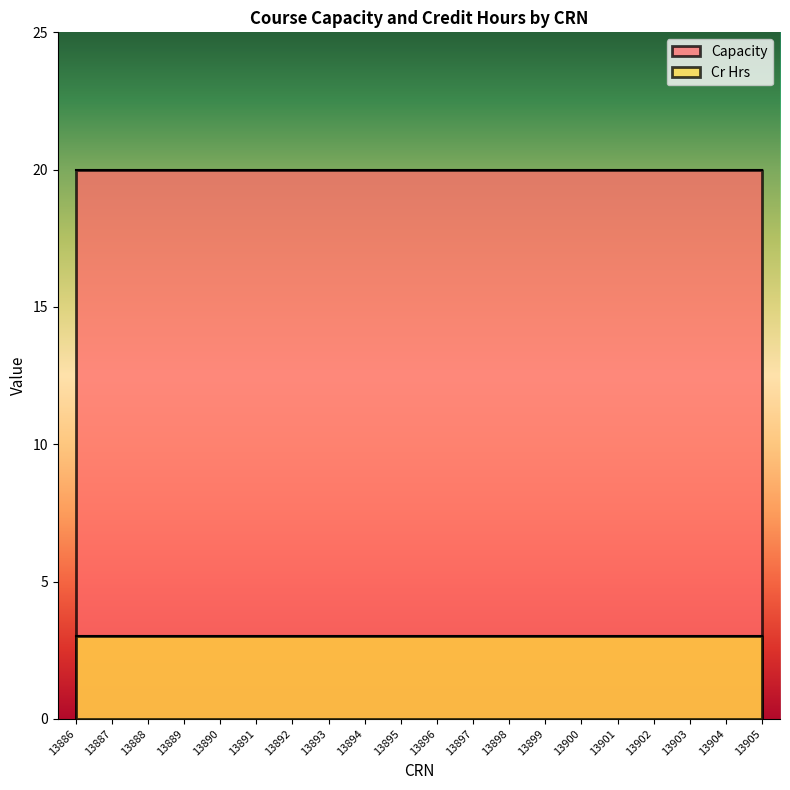

What is the value of the Cr Hrs point at the 11th from the left?

3